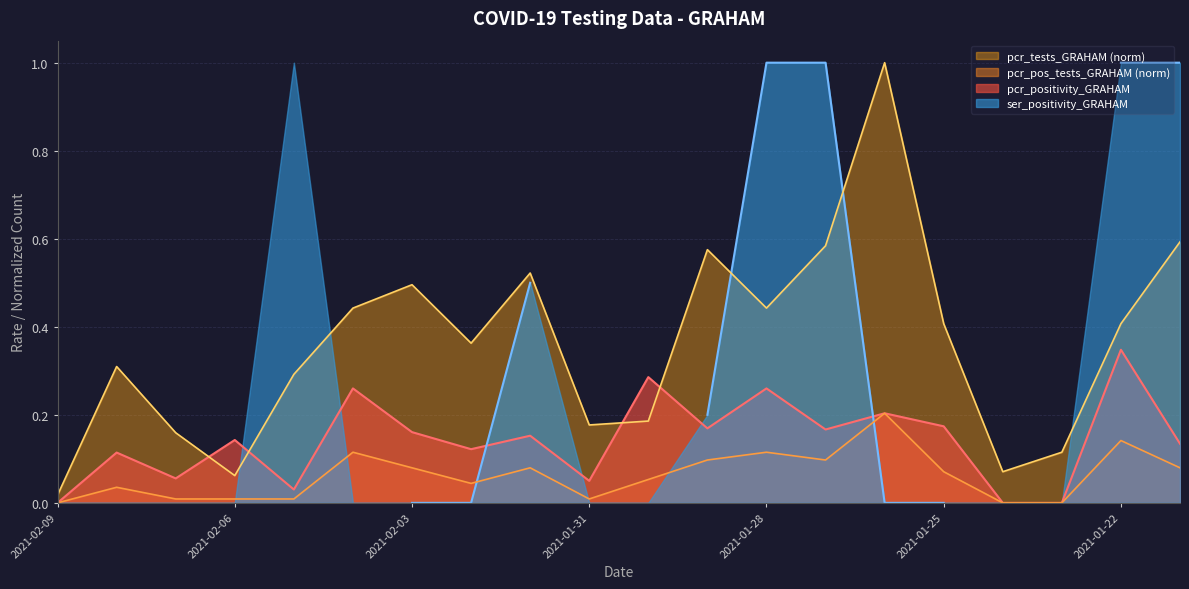

What is the highest value of the pcr_pos_tests series?

0.2